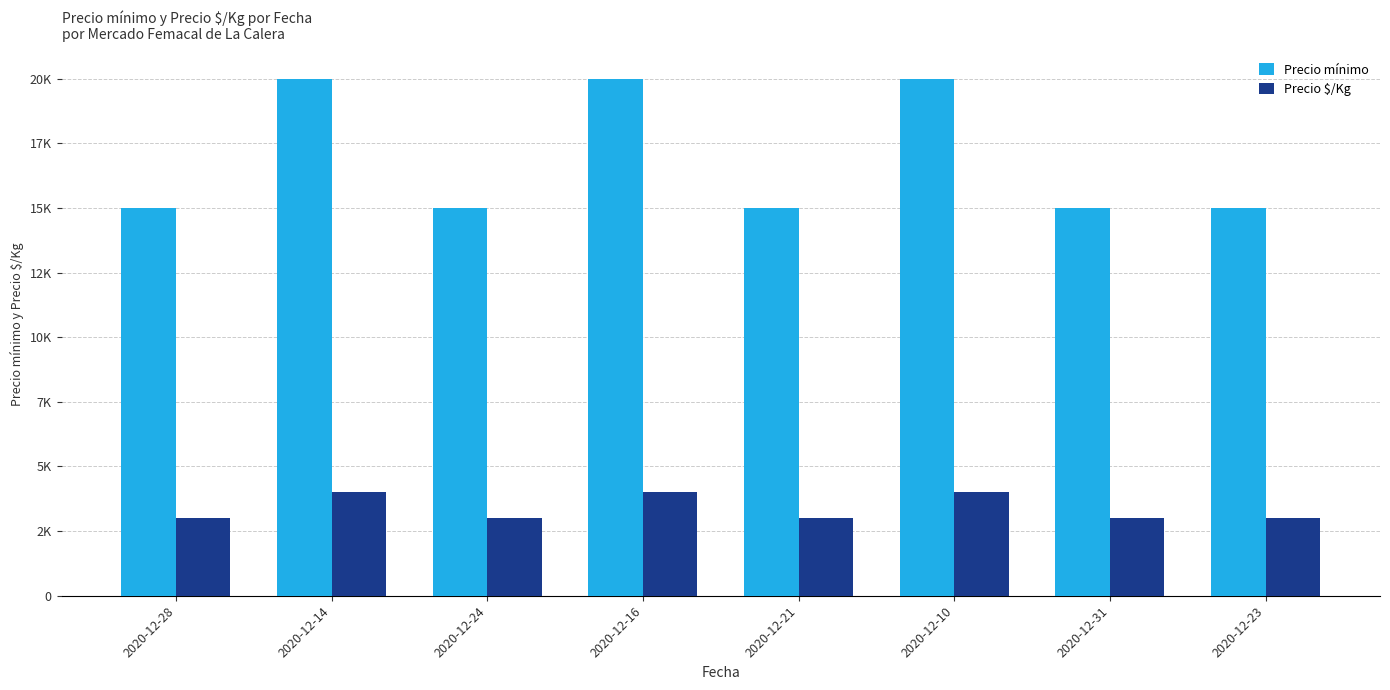

Are the bars horizontal?

No